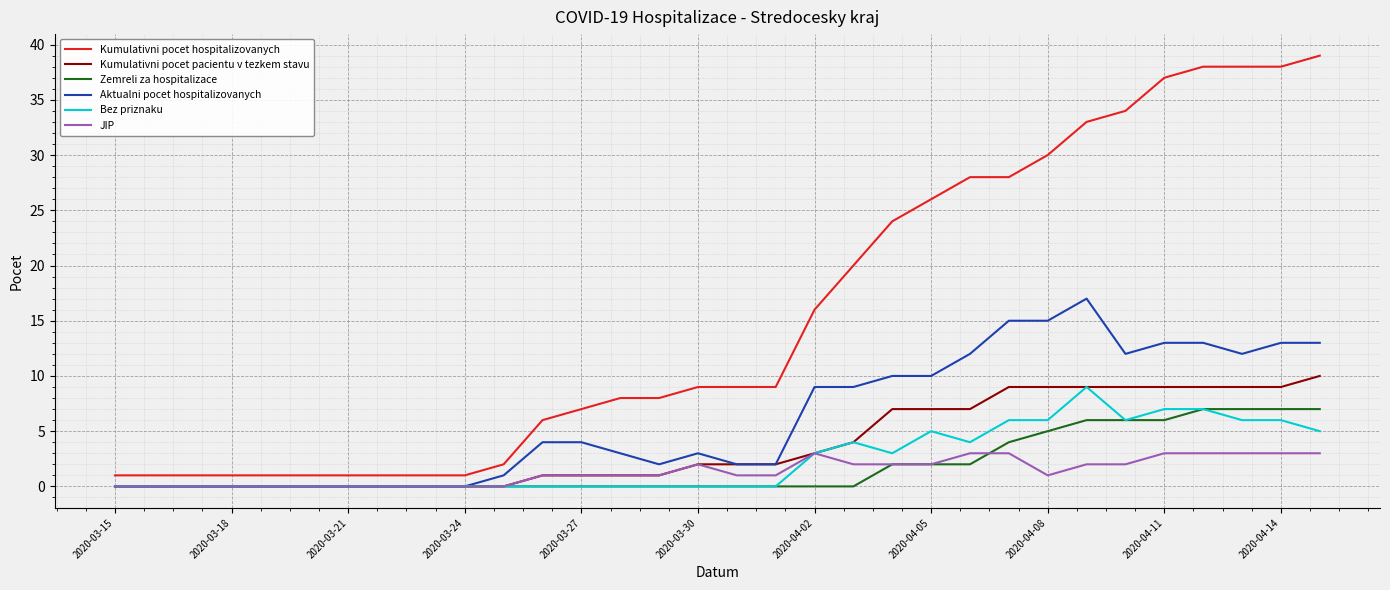

Which series has the widest spread of values?

Kumulativni pocet hospitalizovanych